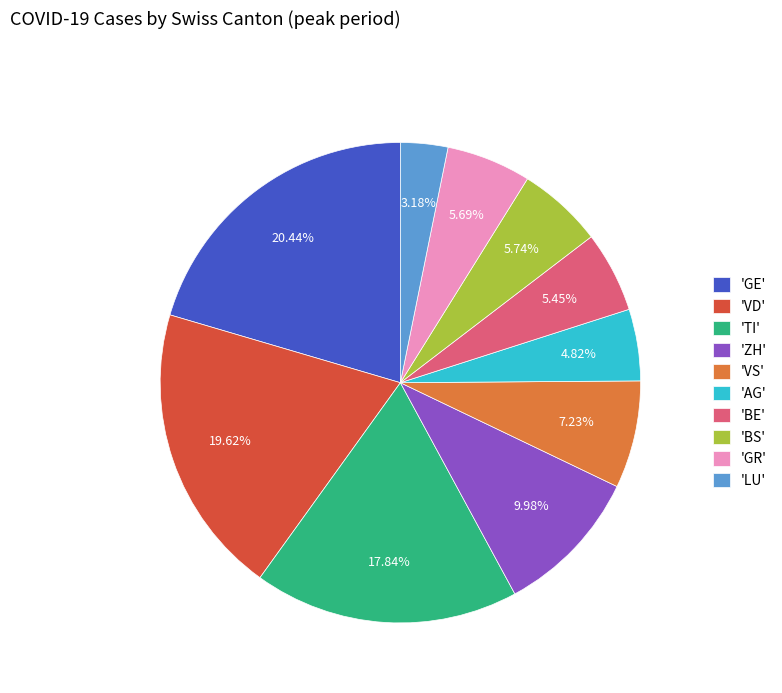

Does any single category account for the majority?

No